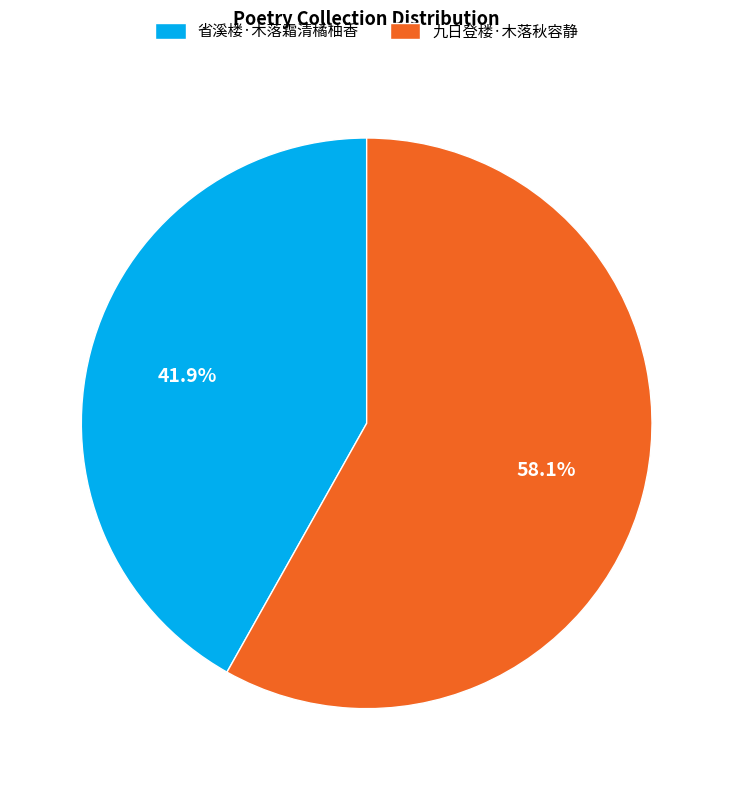

Does any single category account for the majority?

Yes